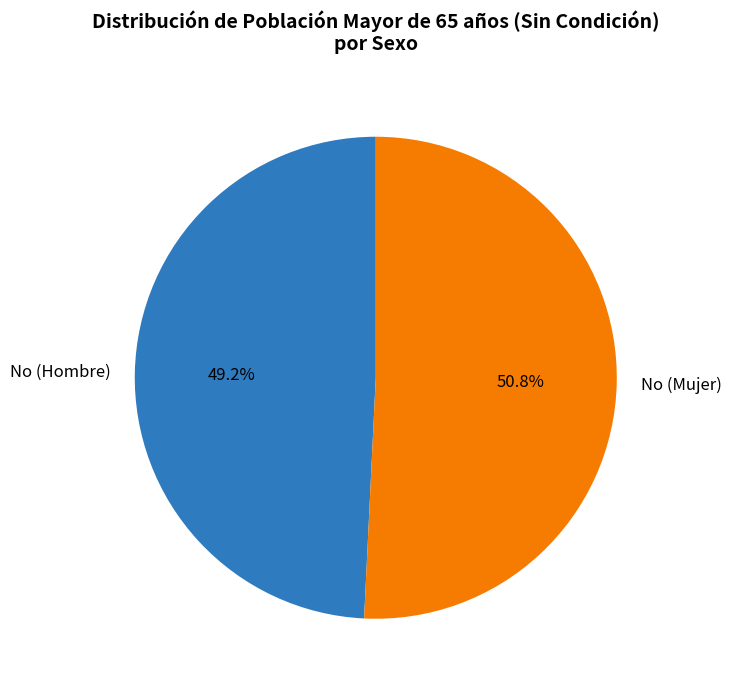

What is the largest slice in the pie chart?

No (Mujer)